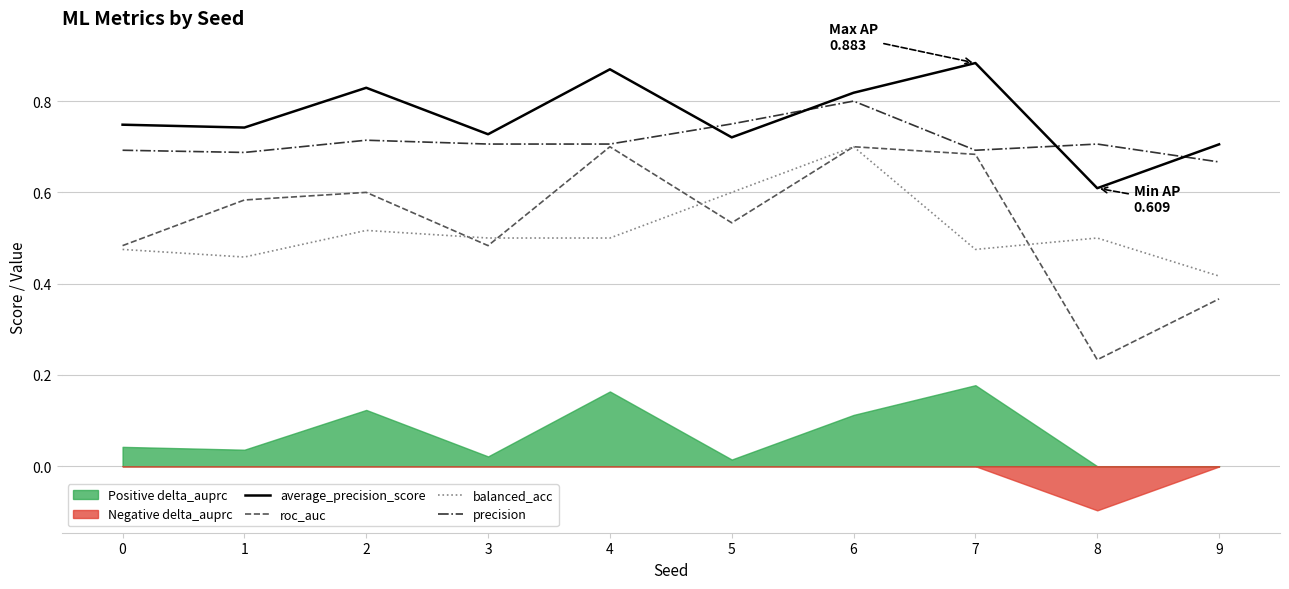

What is the value of the balanced_acc point at the 3rd from the left?

0.5